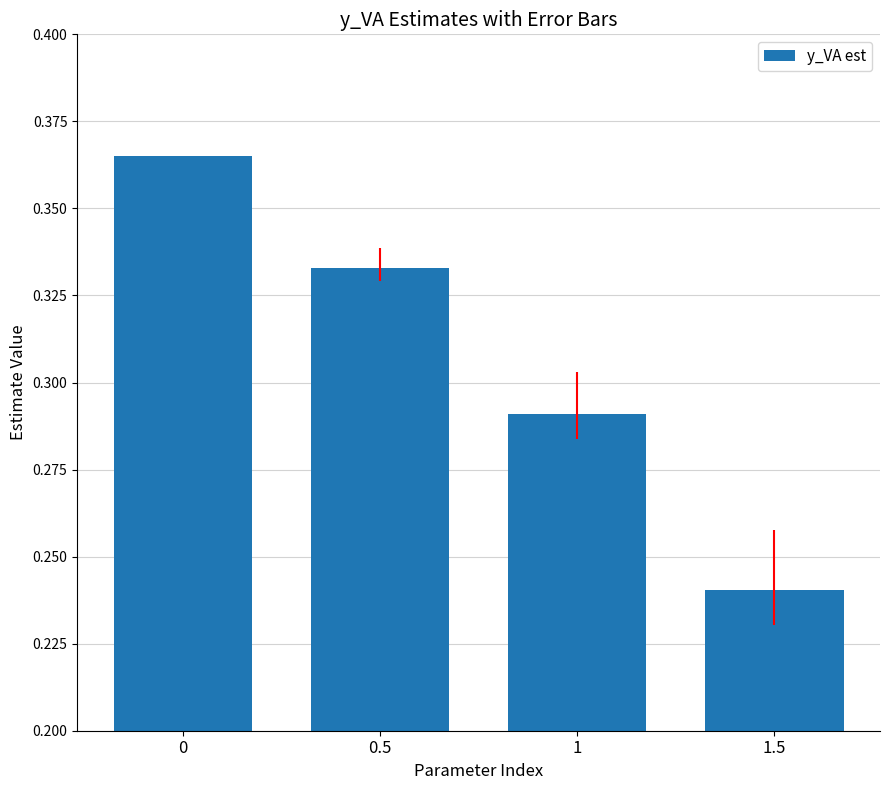

Rank the categories by value from highest to lowest.

0, 0.5, 1, 1.5